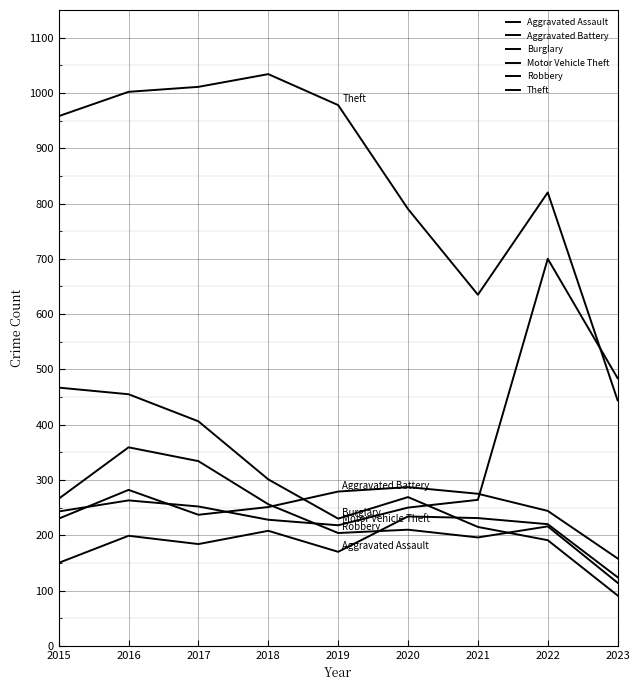

How many distinct data groups are displayed?

6